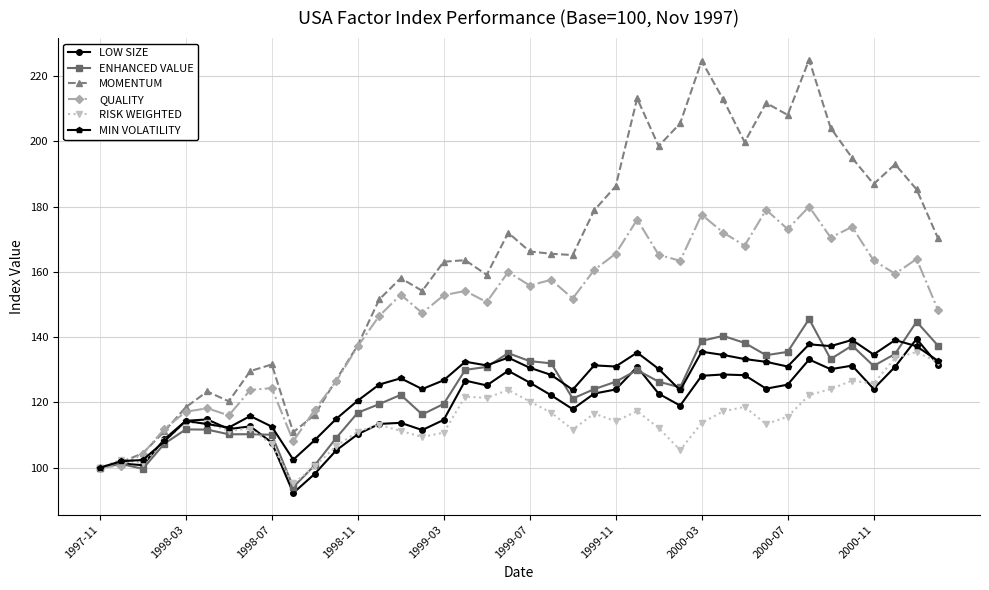

True or false: MOMENTUM has more than 2 points higher than both neighbors.

True